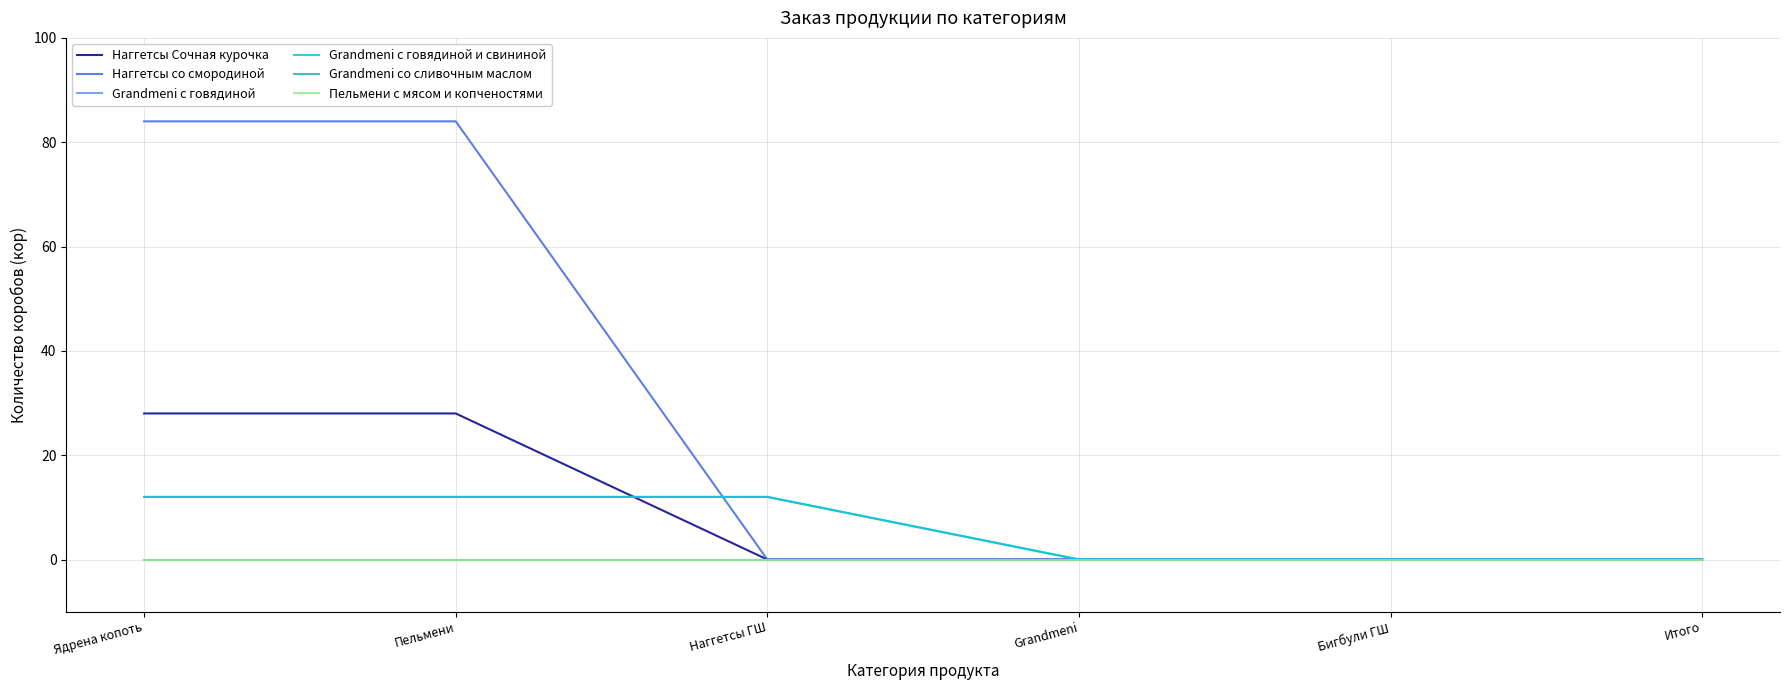

What is the label of the 2nd point from the left?

Пельмени